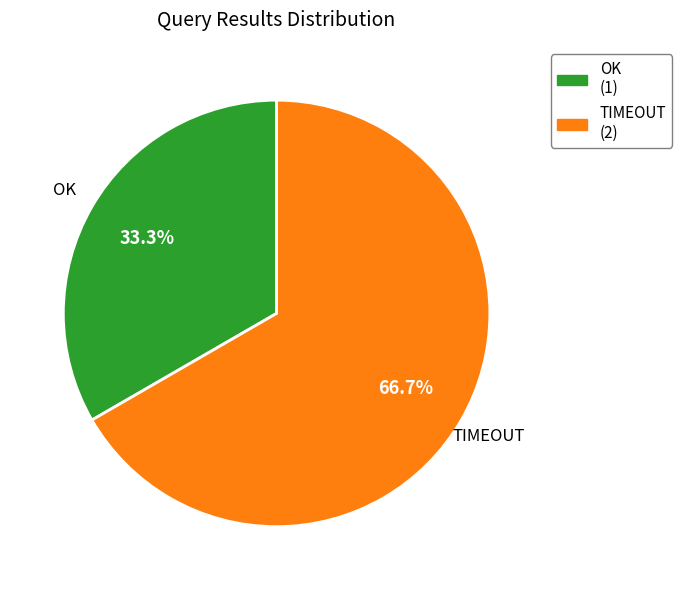

Is there any slice that represents more than half of the pie?

Yes